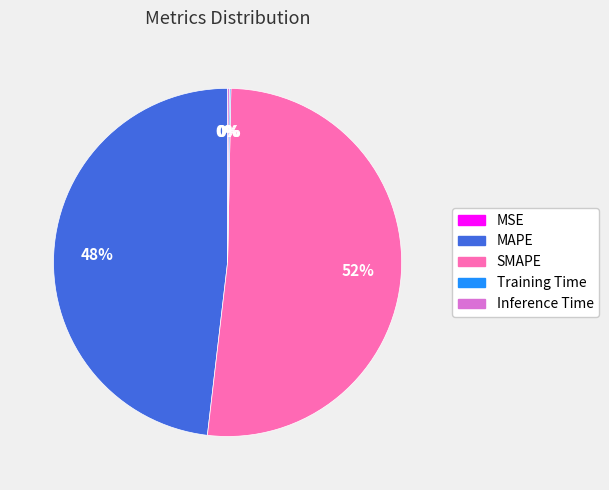

Which category has the biggest portion of the pie?

SMAPE